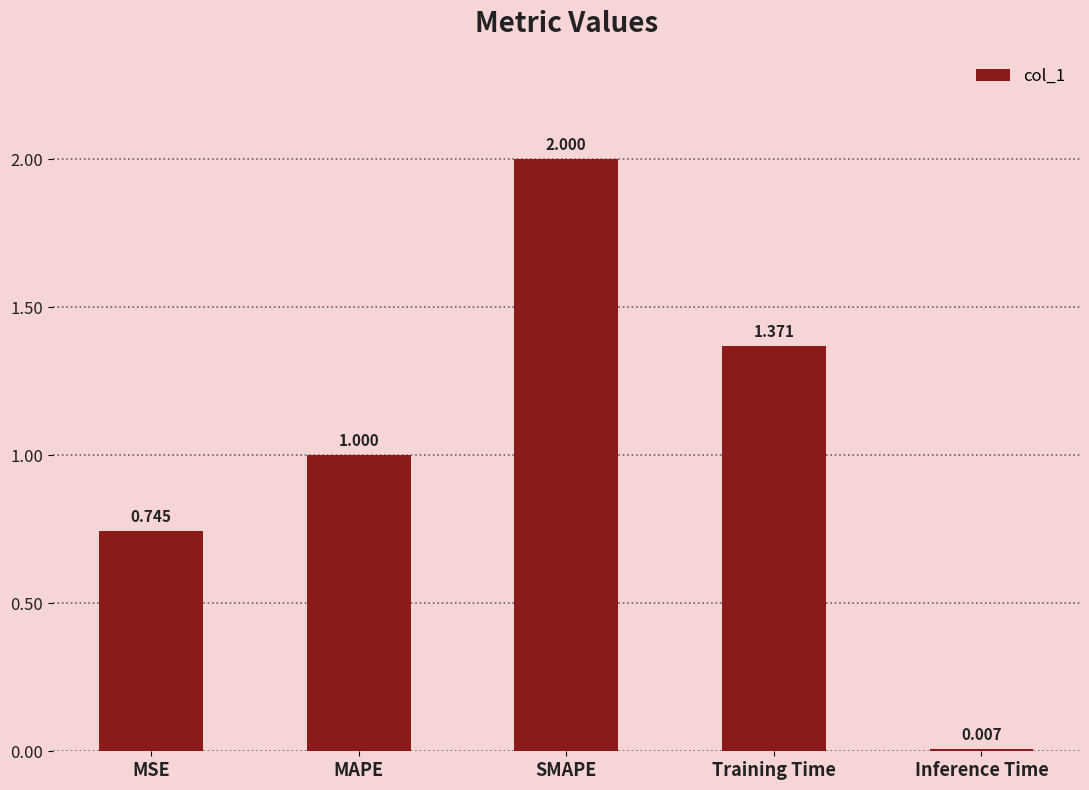

What position from the right is SMAPE?

3